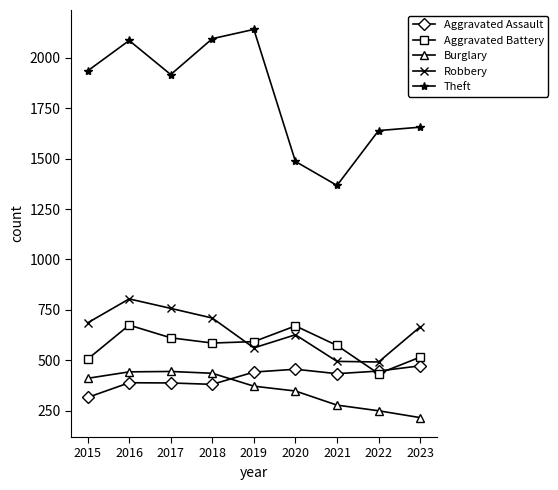

What are all the series names shown in the legend?

Aggravated Assault, Aggravated Battery, Burglary, Robbery, Theft